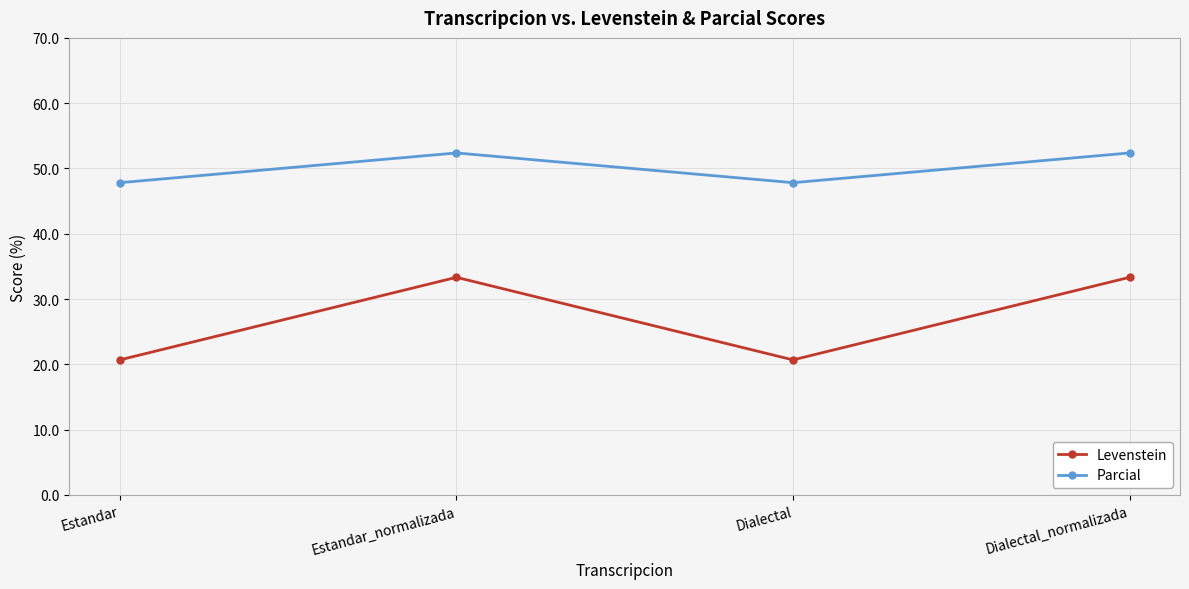

What is the average value of the Parcial series?

50.1